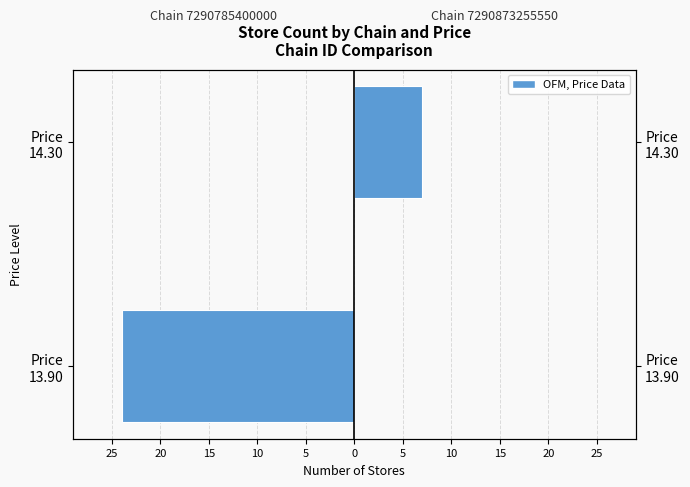

Are the bars grouped side by side (vs. stacked)?

Yes